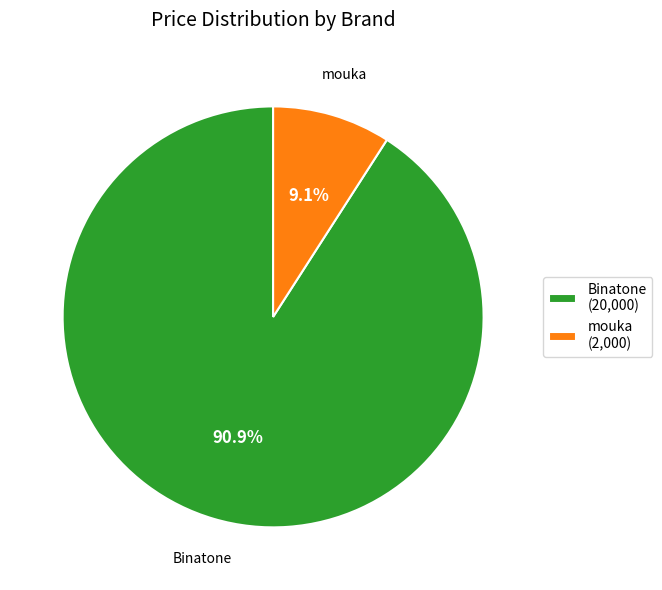

How many slices are in this pie chart?

2